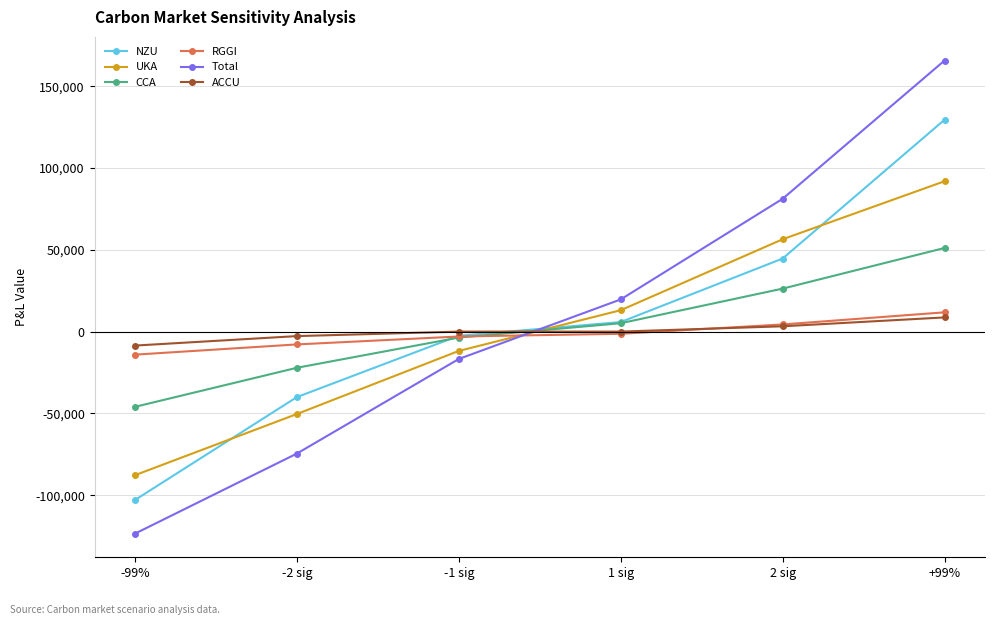

What position from the left is -2 sig?

2